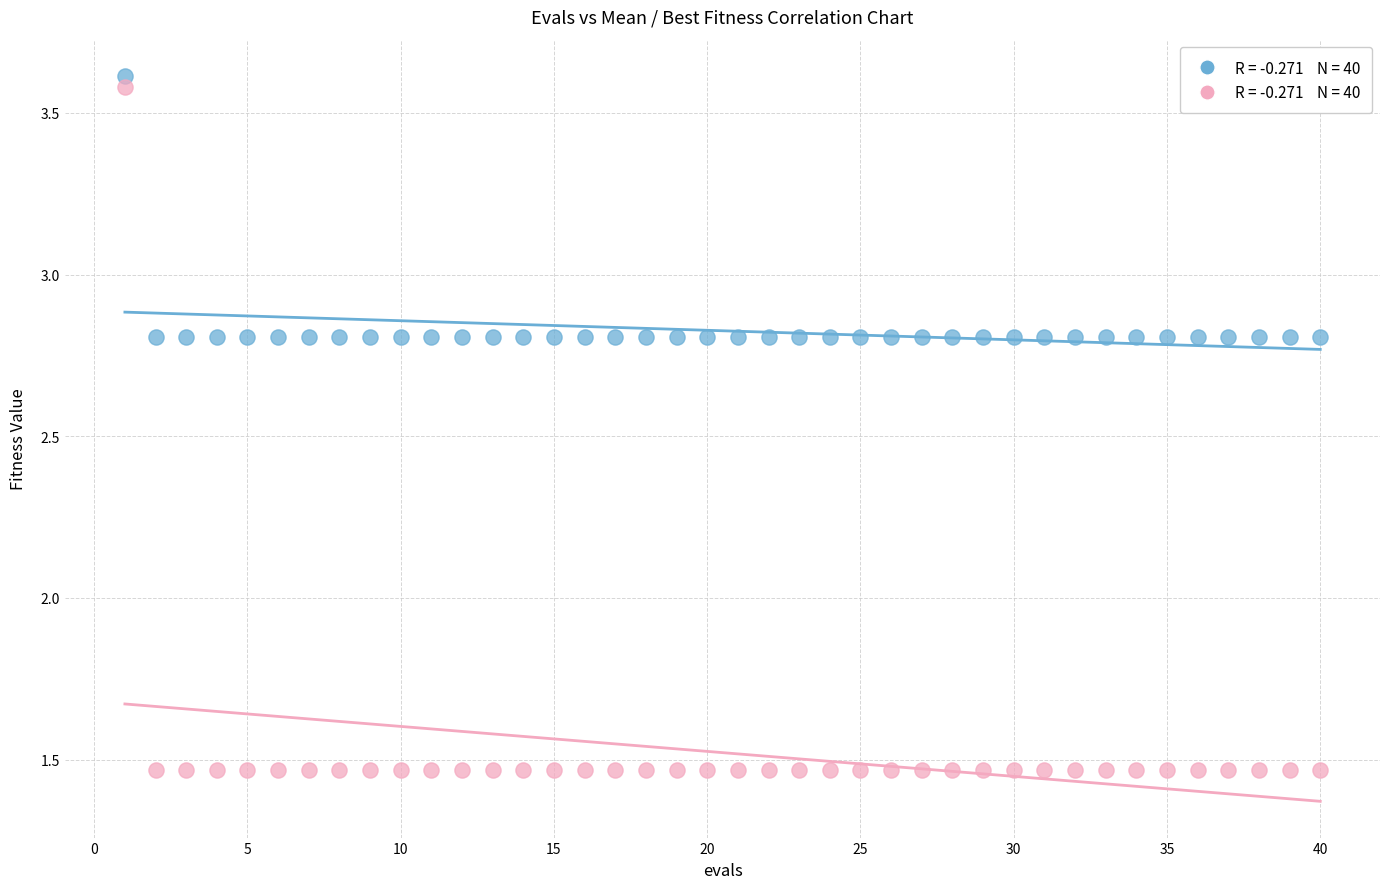

Across all data points, what is the range of X values (max minus min)?

39.0